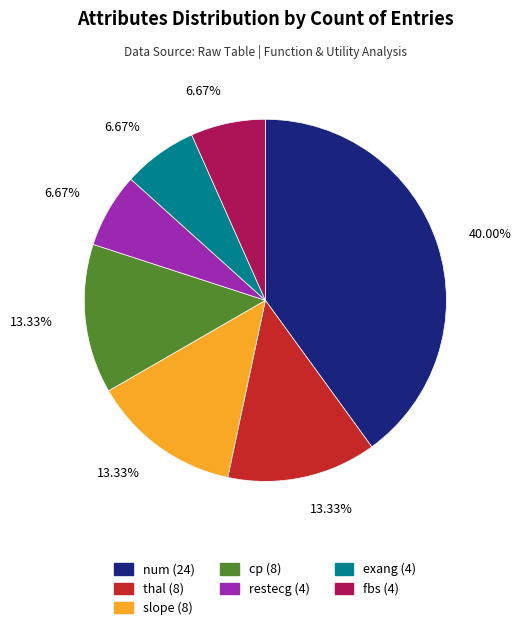

Do cp (8) and restecg (4) together represent more than half of the pie?

No